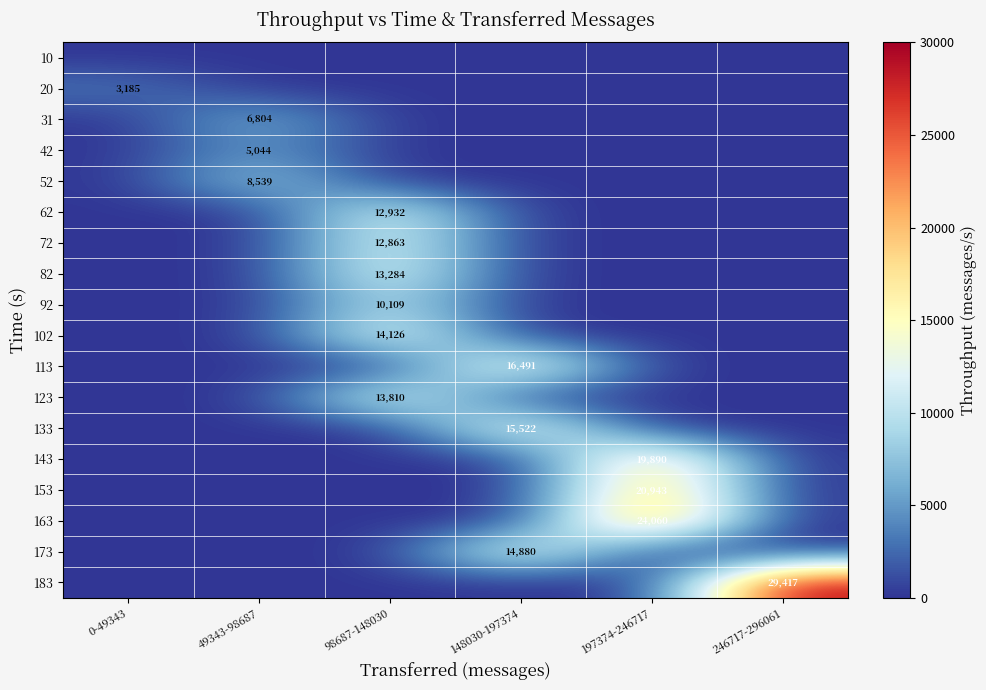

Is it true that 163 equals 24060 at 197374-246717?

True